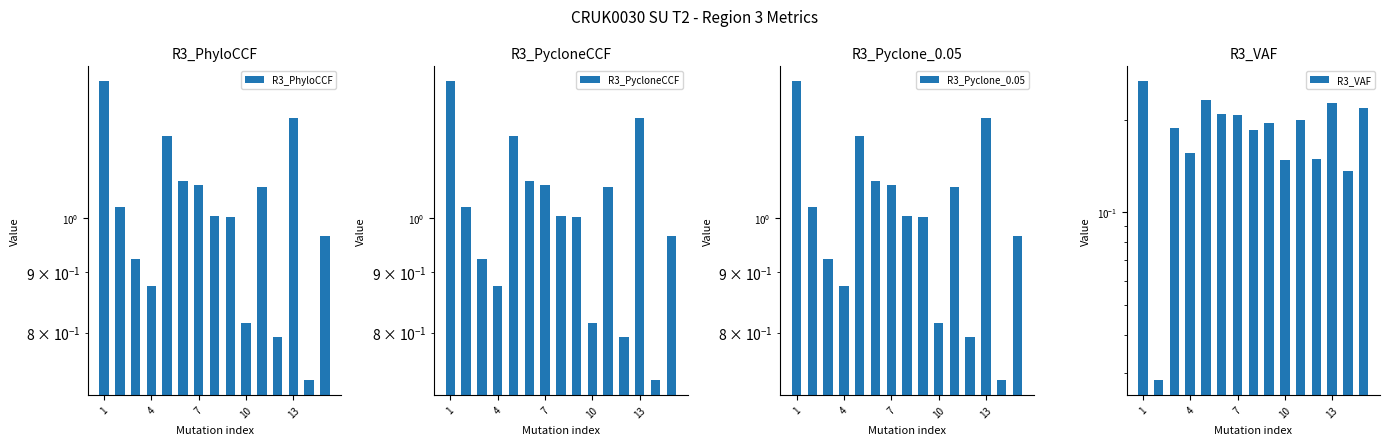

How many bars are there in each group?

4